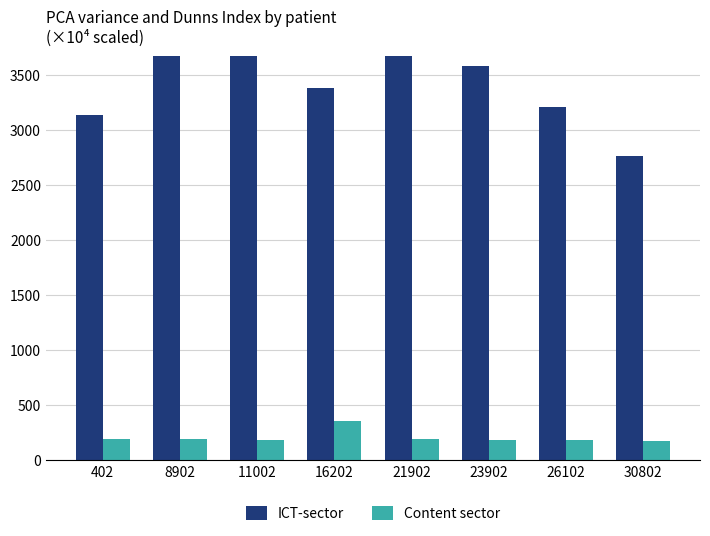

Which series has the largest range (max minus min)?

ICT-sector